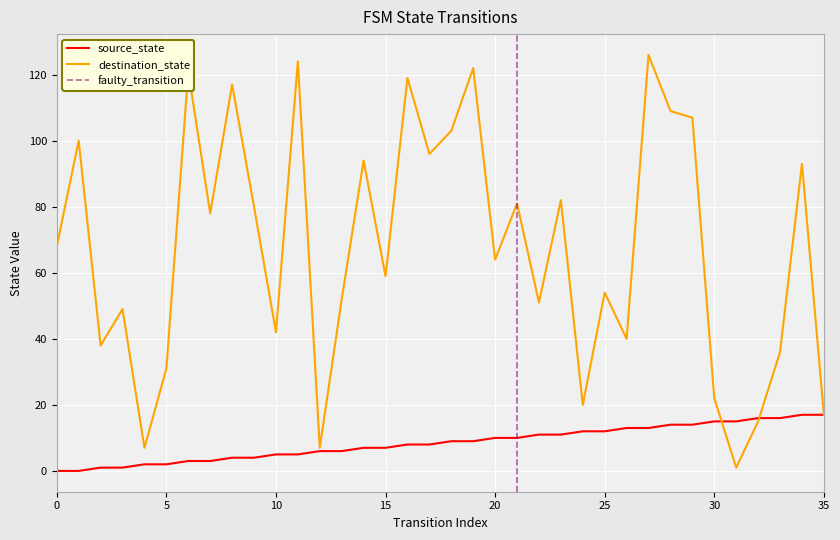

Is it true that source_state equals 21 at 28?

False